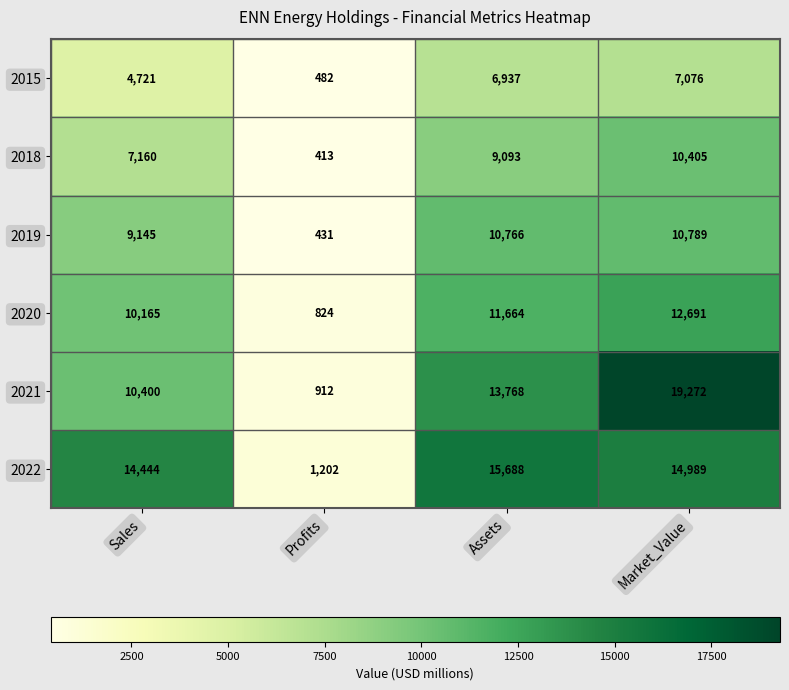

What is the sum of the 2015 values at Sales and Profits?

5202.7